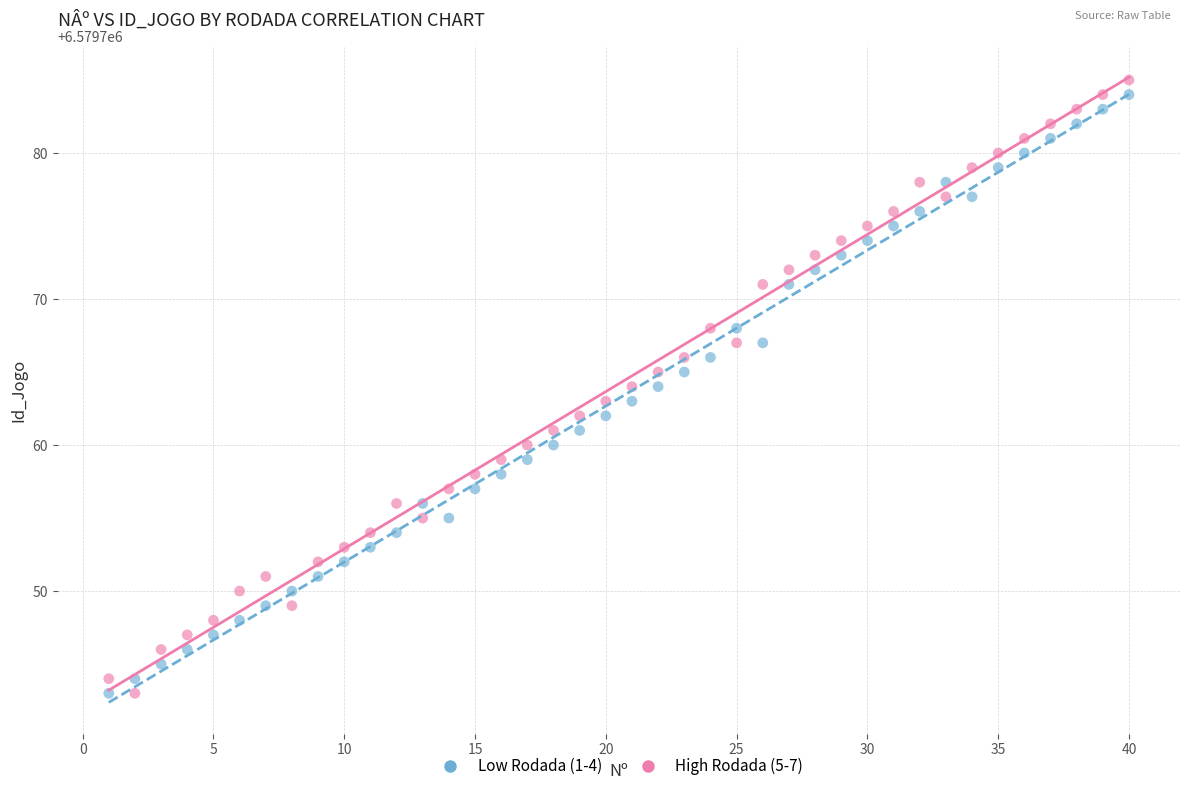

What is the X range (max minus min) for the scatter plot?

39